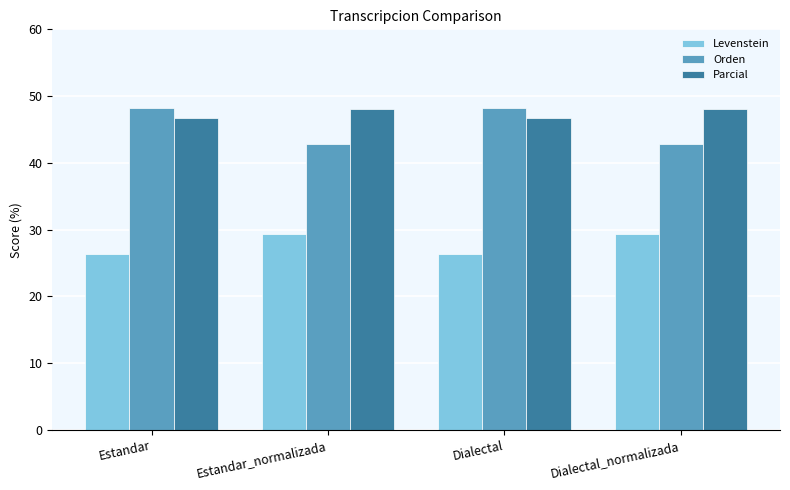

At Estandar_normalizada, list the series in order from smallest to largest.

Levenstein, Orden, Parcial